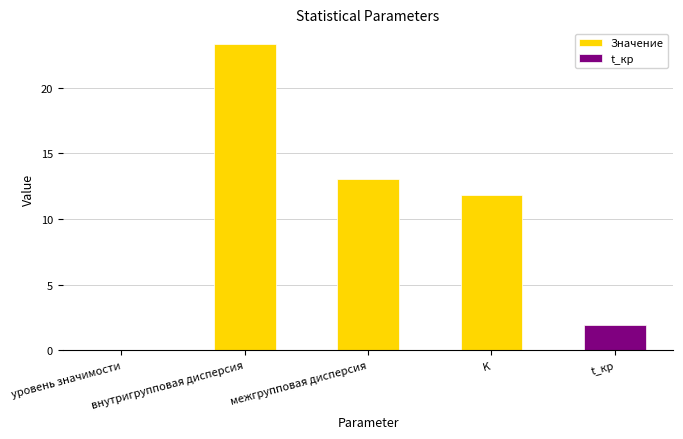

True or false: t_кр has a value of 1.3 at внутригрупповая дисперсия.

False